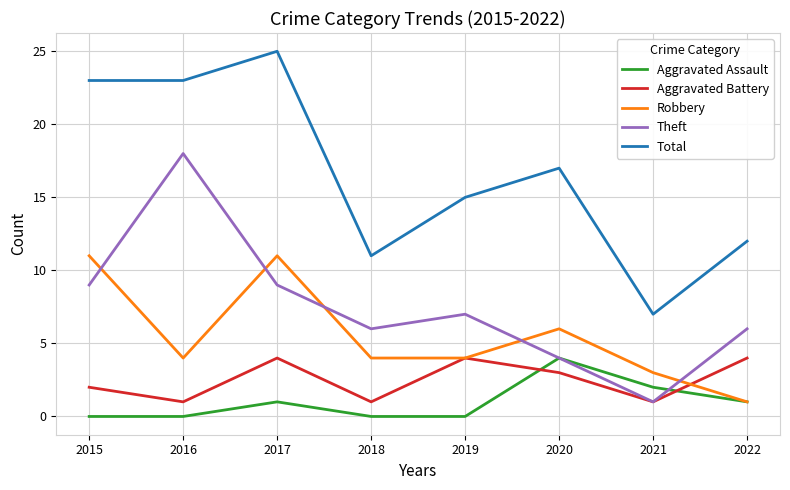

What is the average value of the Robbery series?

6